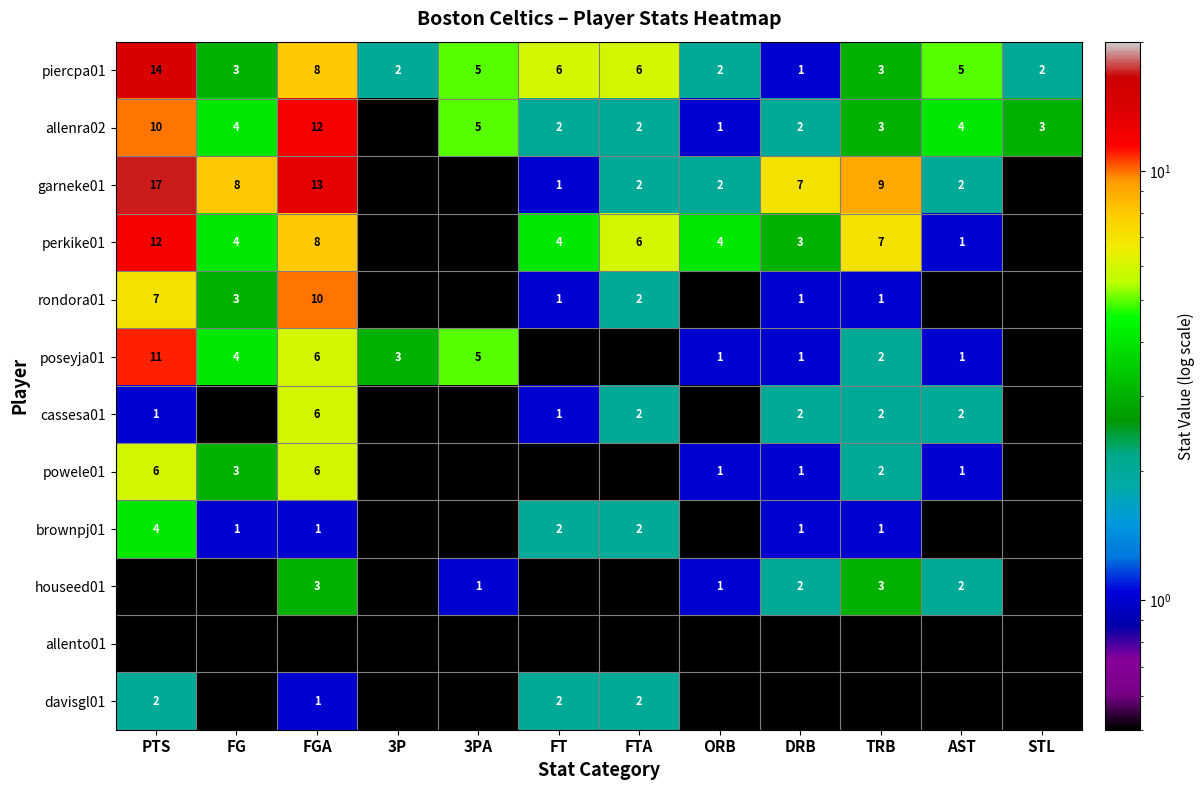

What is the difference between the second highest and minimum values in the piercpa01 series?

7